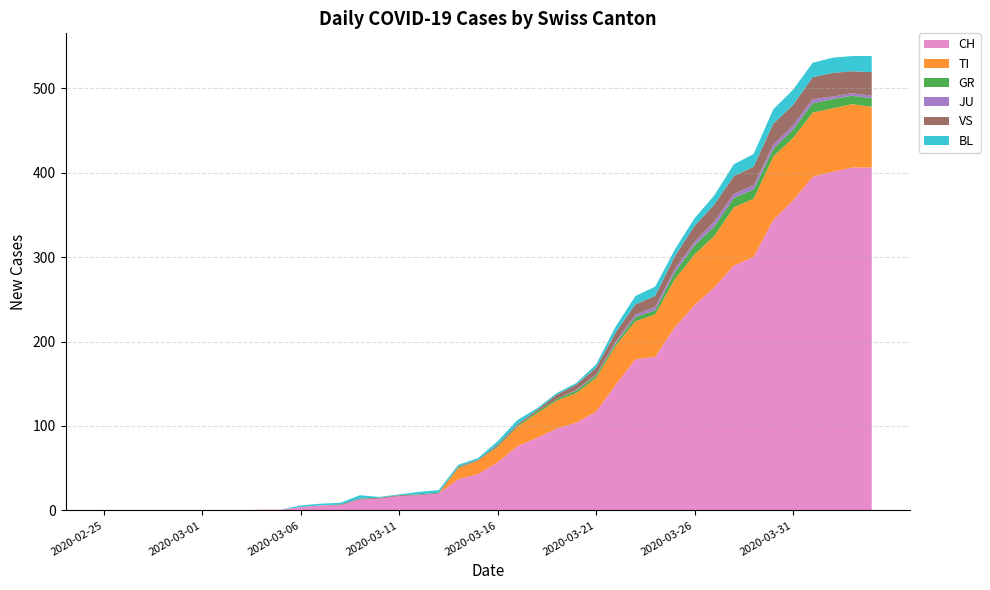

Reading right to left, what are all the values shown in this chart?

CH: 406	406	401	395	367	344	300	290	264	243	217	182	179	149	117	104	97	86	76	57	43	37	20	18	17	14	13	6	6	4	1	1	0	0	0	0	0	0	0	0
TI: 72	75	75	76	74	75	69	69	61	60	57	50	45	46	40	35	33	29	23	18	16	13	0	0	0	0	0	0	0	0	0	0	0	0	0	0	0	0	0	0
GR: 10	10	11	11	10	9	11	11	11	11	8	5	5	3	3	3	2	2	1	1	0	1	0	0	0	0	0	0	0	0	0	0	0	0	0	0	0	0	0	0
JU: 3	3	3	5	5	5	5	5	6	4	4	4	3	2	1	1	0	0	0	0	0	0	0	0	0	0	0	0	0	0	0	0	0	0	0	0	0	0	0	0
VS: 28	26	28	26	24	25	22	21	20	19	15	13	12	11	8	6	5	2	2	2	1	1	1	1	1	1	1	1	0	0	0	0	0	0	0	0	0	0	0	0
BL: 19	18	18	17	18	17	15	14	11	9	8	11	10	7	4	2	2	2	5	4	2	2	3	3	1	1	4	2	2	2	0	0	0	0	0	0	0	0	0	0